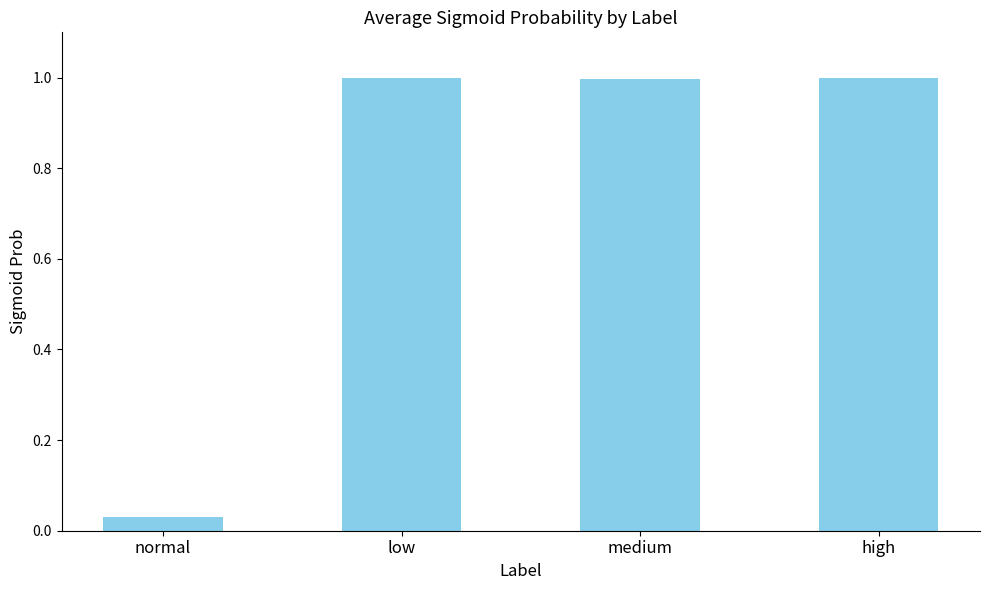

Does the chart contain stacked bars?

No